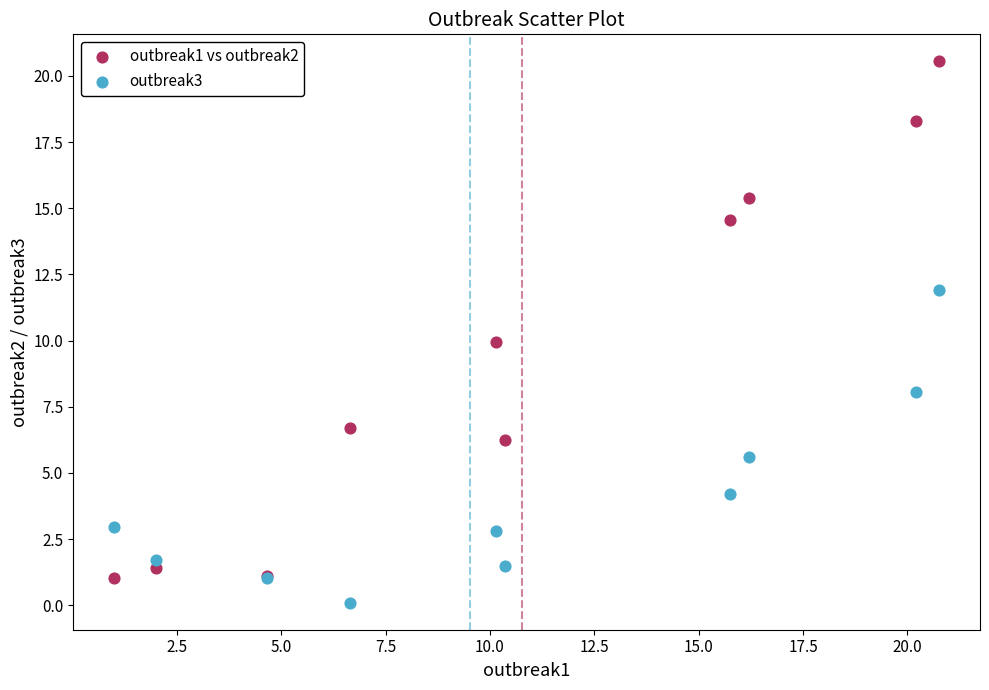

What are all the series names shown in the legend?

outbreak1 vs outbreak2, outbreak3